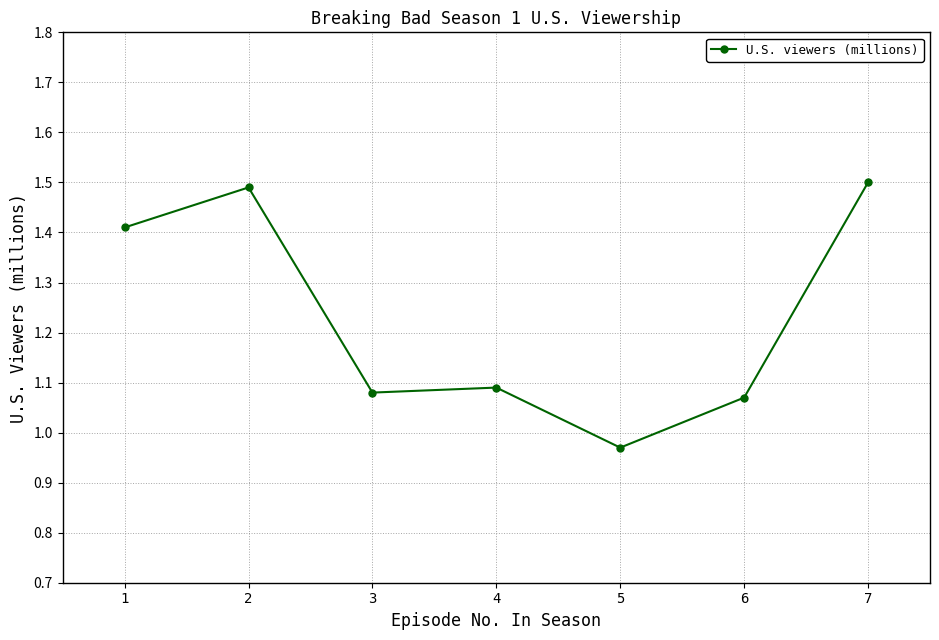

What is the difference between the second highest and second lowest values?

0.4